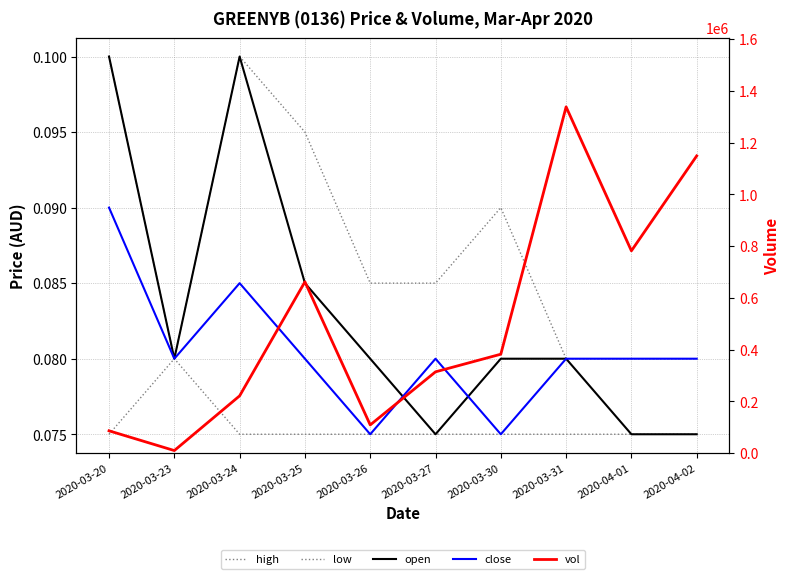

What is the smallest value displayed?

0.1